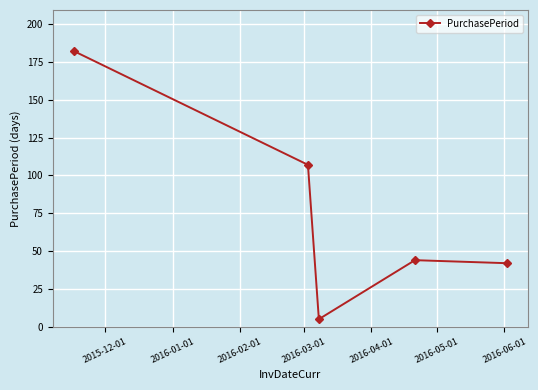

What is the smallest value displayed?

5